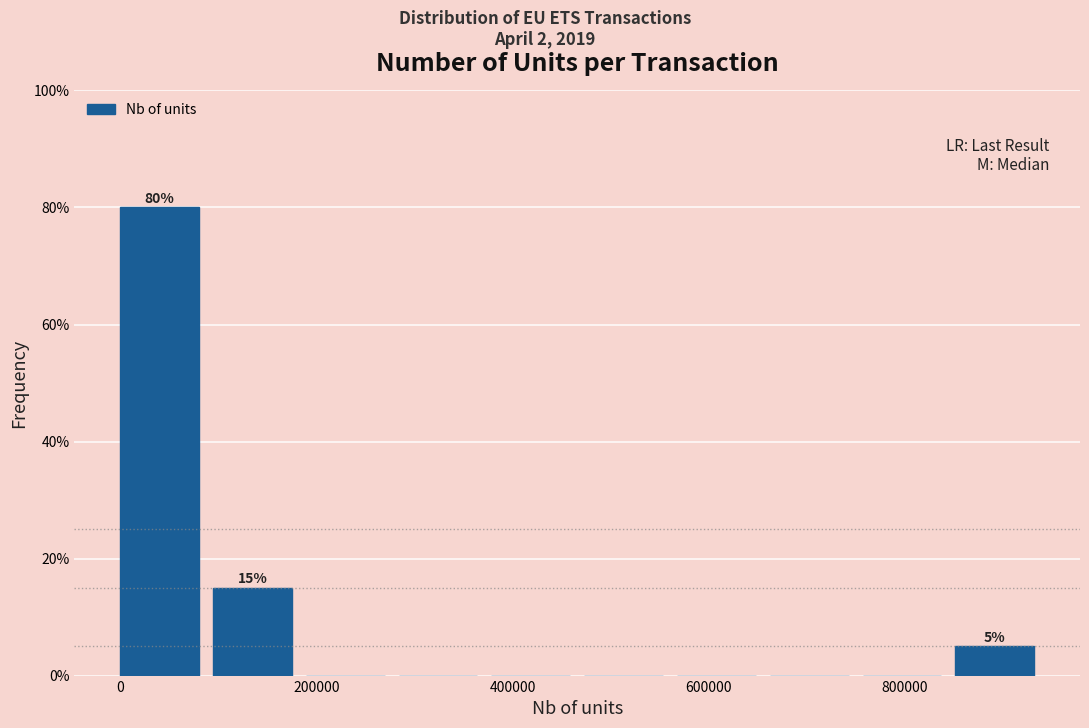

Which range on the x-axis has the tallest bar?

0 to 100000